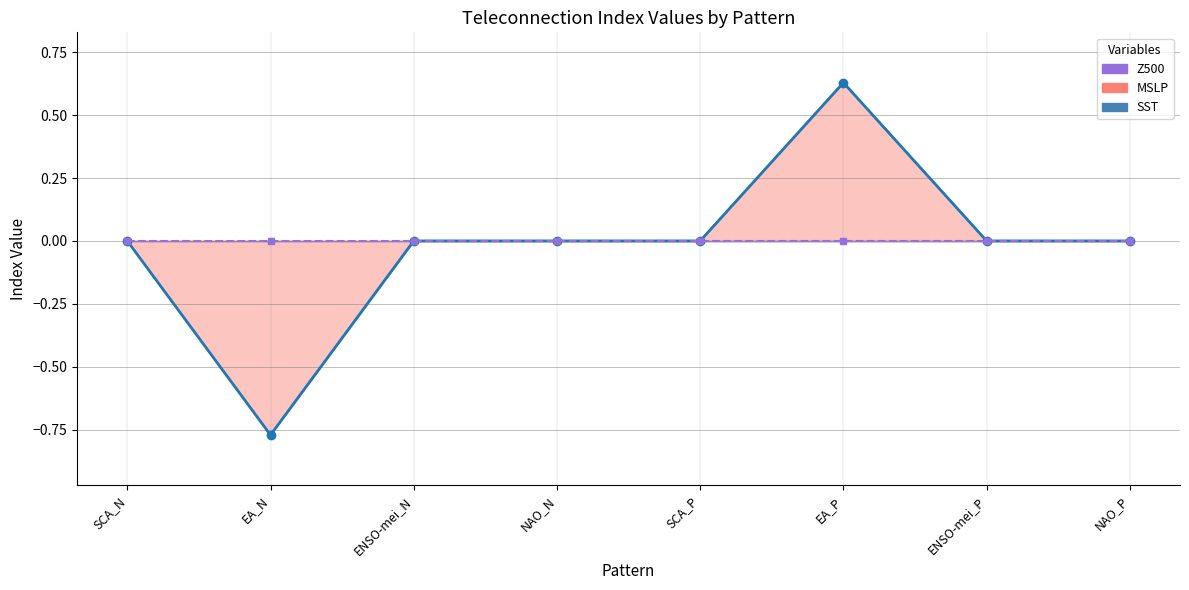

Is it true that MSLP equals 0.6 at EA_P?

True